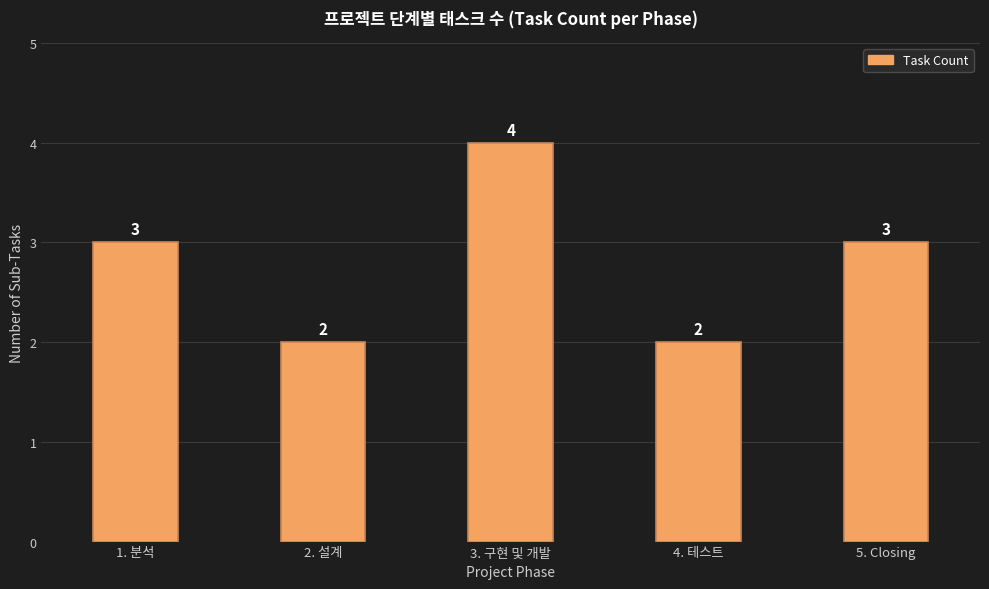

What is the value of the 1st bar from the left?

3